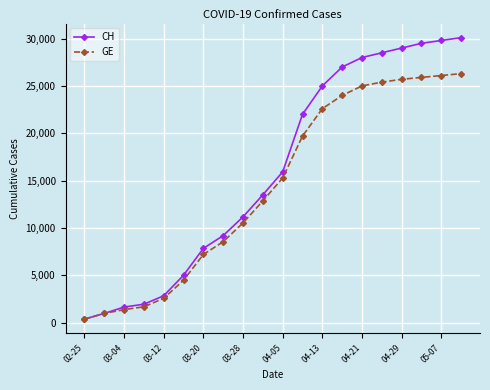

Rank the series by their average value, from highest to lowest.

CH, GE